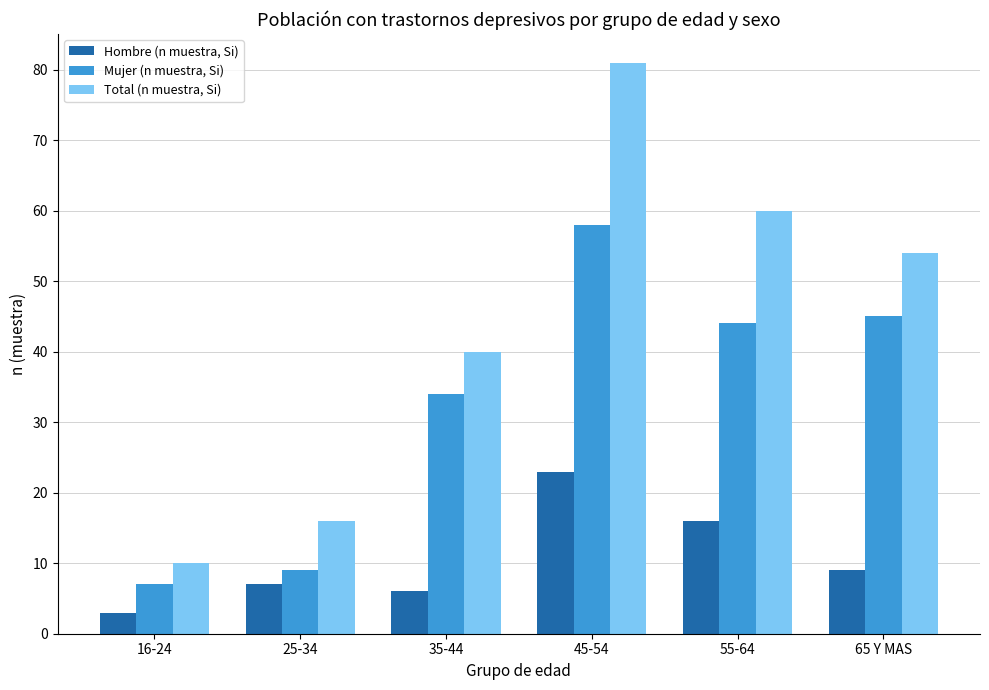

Reading right to left, transcribe all the data shown in this chart.

Hombre (n muestra, Si): 9	16	23	6	7	3
Mujer (n muestra, Si): 45	44	58	34	9	7
Total (n muestra, Si): 54	60	81	40	16	10